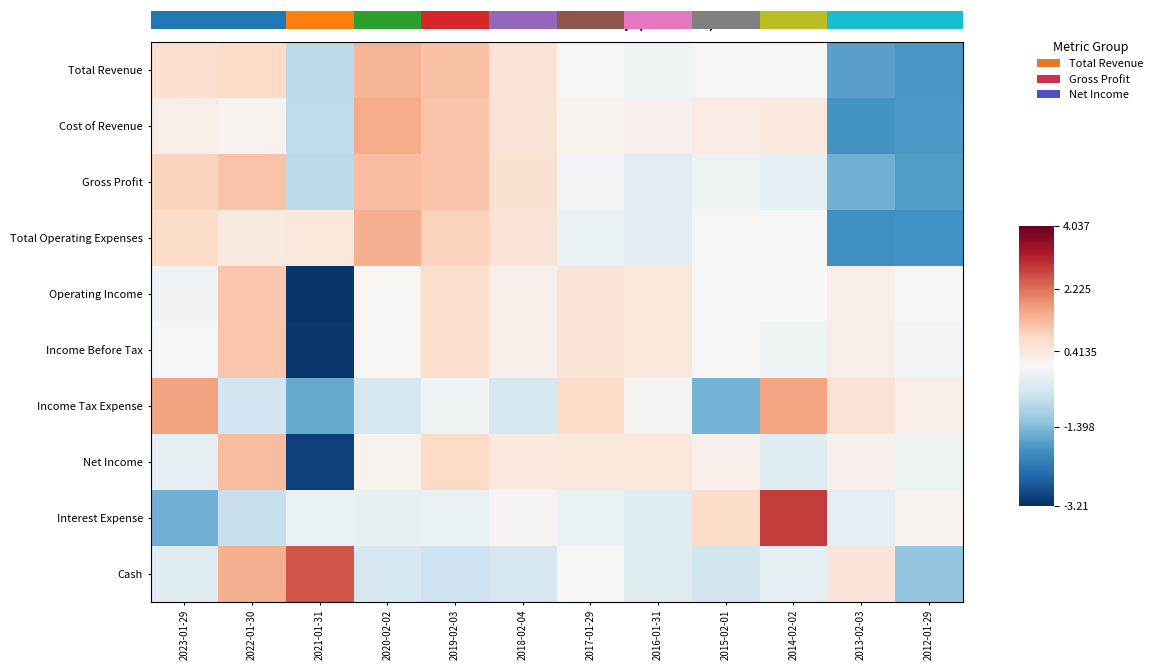

Rank the series at 2023-01-29 from highest to lowest value.

Income Tax Expense, Gross Profit, Total Operating Expenses, Total Revenue, Cost of Revenue, Income Before Tax, Operating Income, Net Income, Cash, Interest Expense